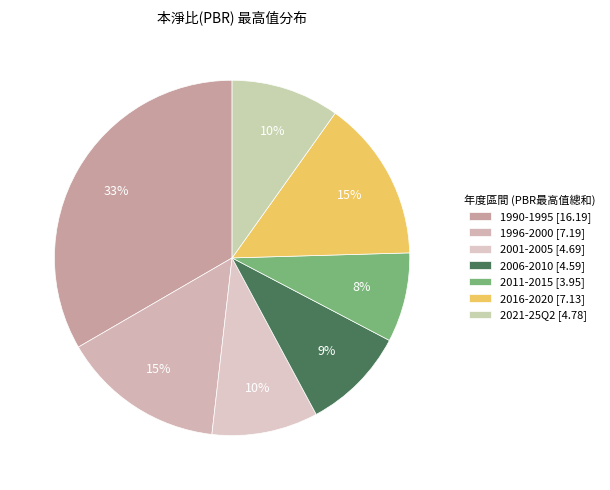

How many slices are in this pie chart?

7